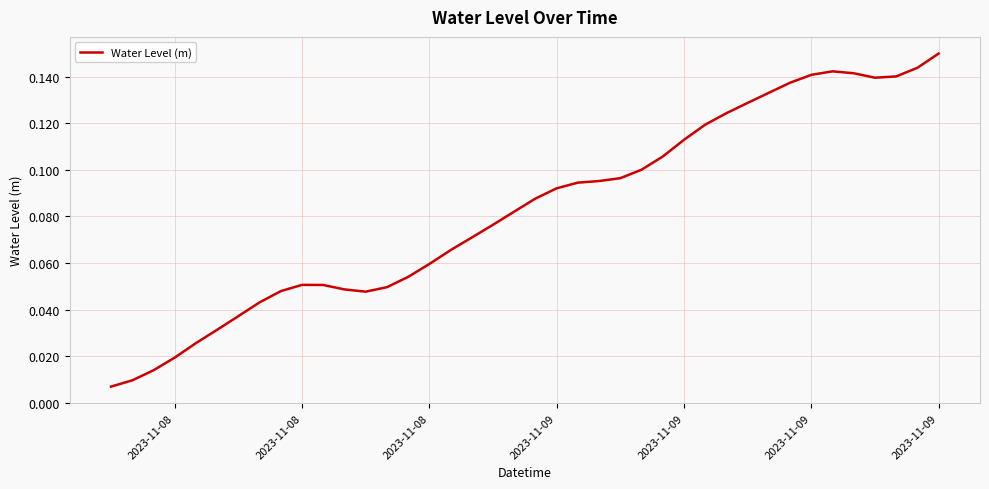

Does the chart have visible grid lines?

Yes